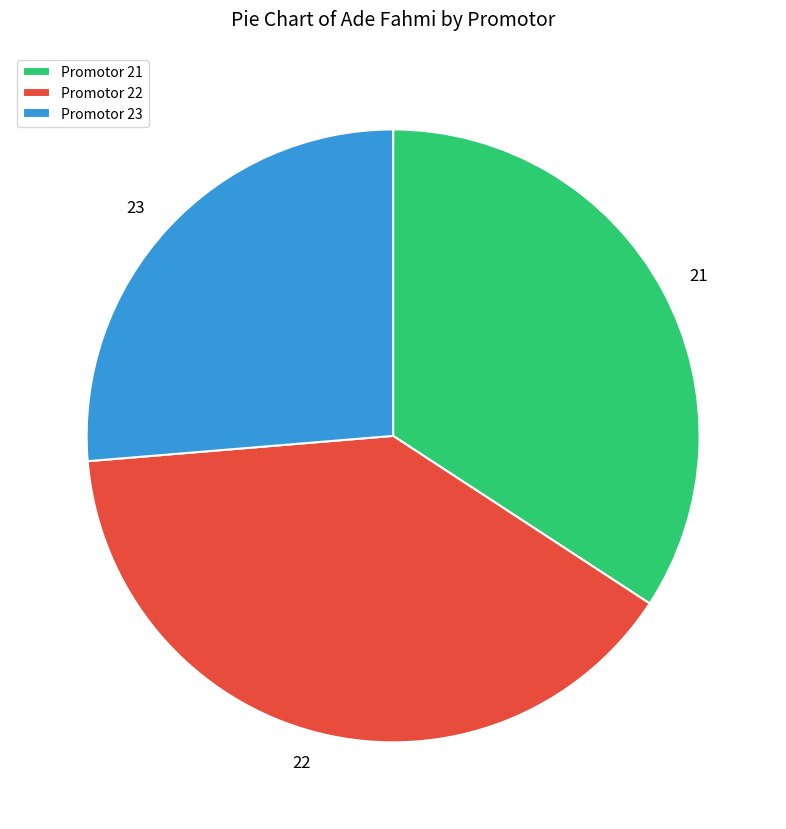

Which has a higher value, 23 or 22?

22